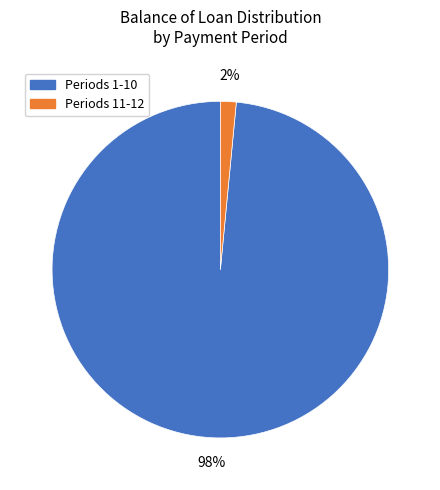

Does any single category account for the majority?

Yes